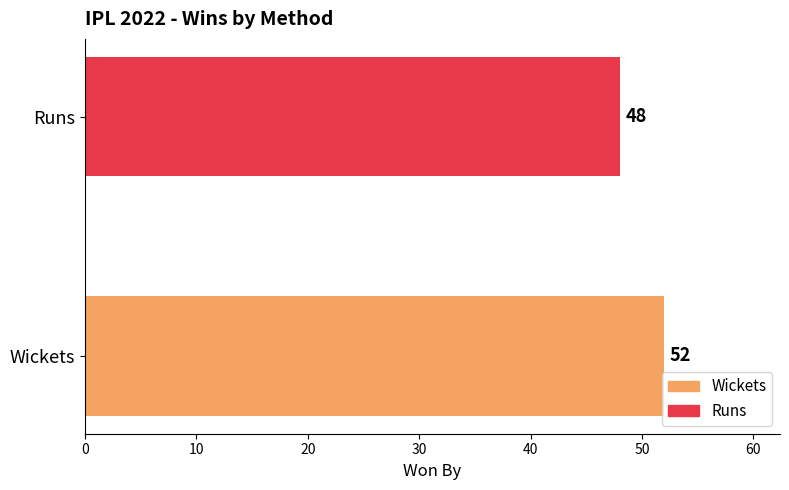

What is the sum of all values?

100